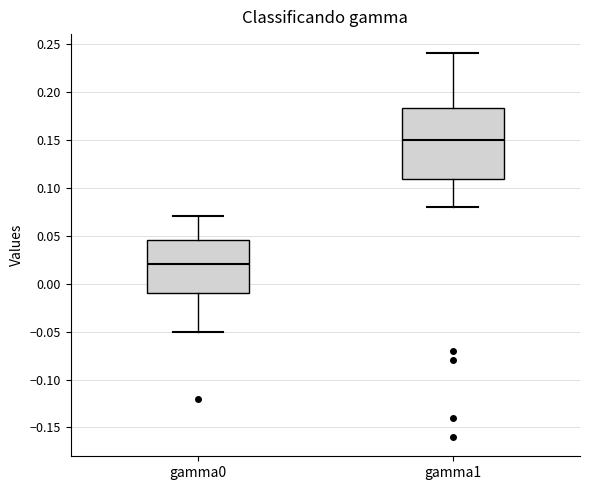

Which box's median line is the lowest?

gamma0